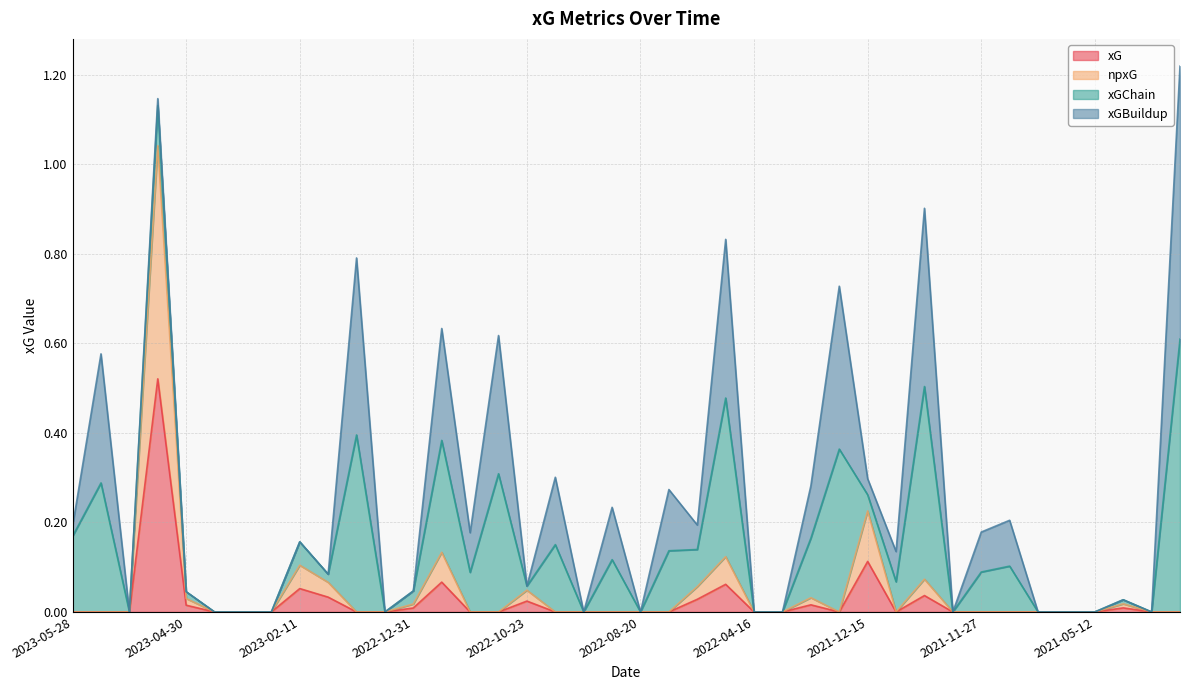

At which category is the sum across all series the highest?

2023-05-08